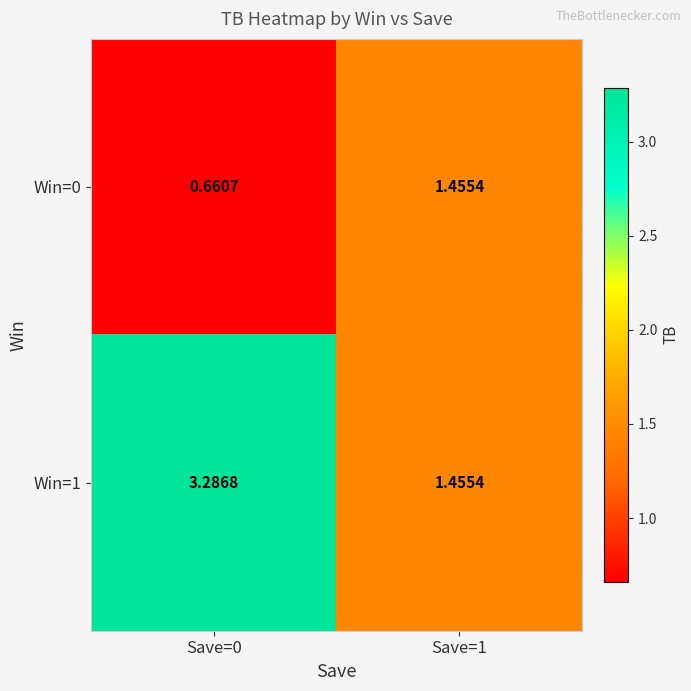

Is the value of Win=0 at Save=1 greater than the value of Win=1 at Save=0?

No